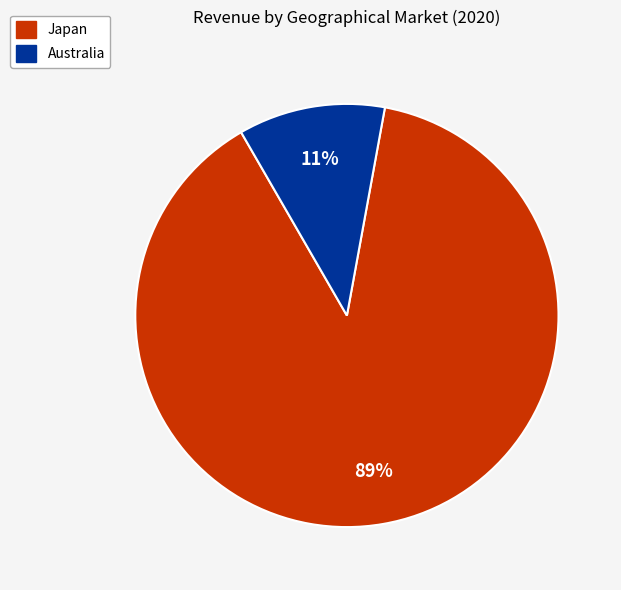

Rank the categories by value from lowest to highest.

Australia, Japan